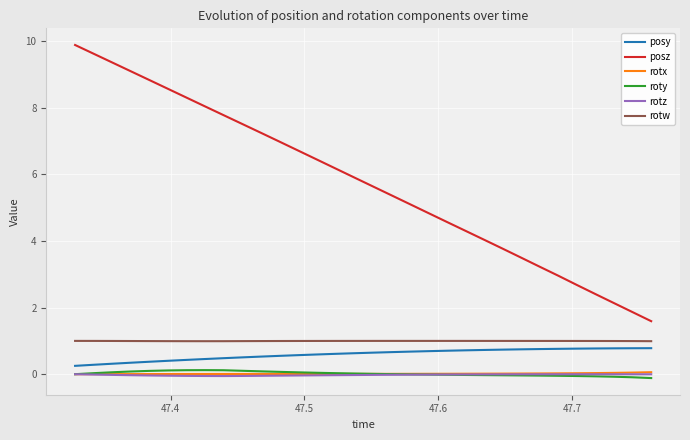

What is the maximum value shown in the chart?

9.9